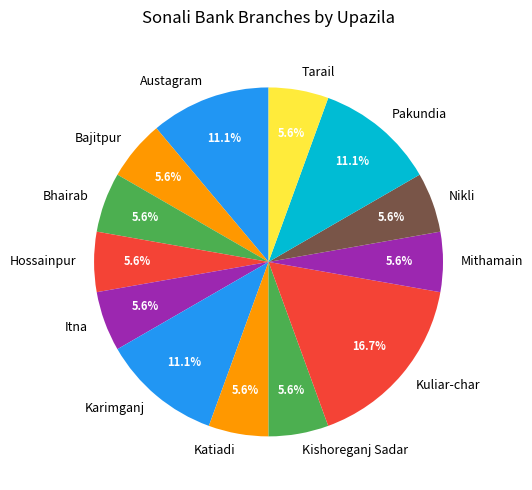

How many segments does this pie chart have?

13